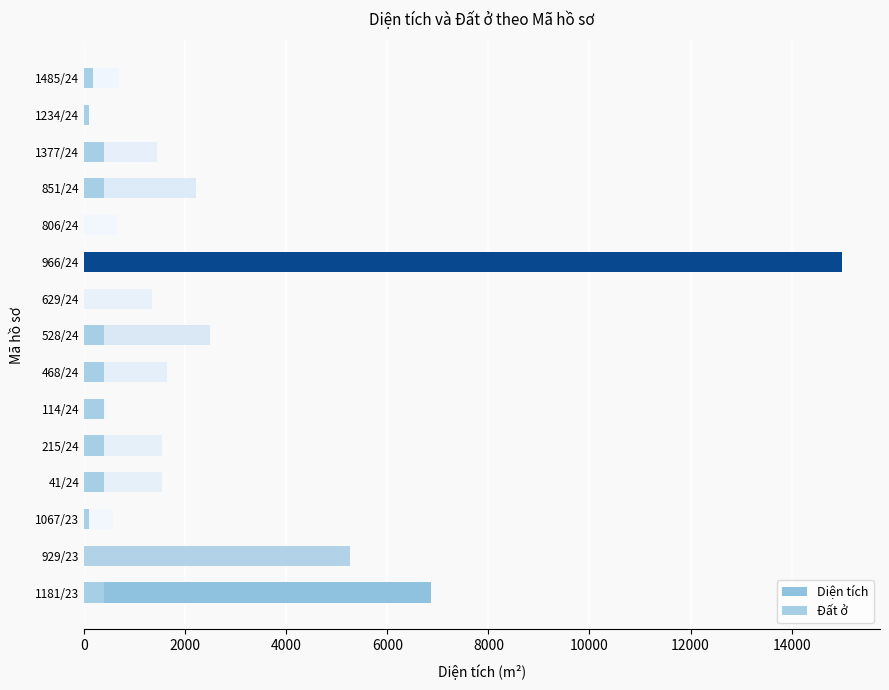

What is the total value across all series at 1181/23?

7270.9